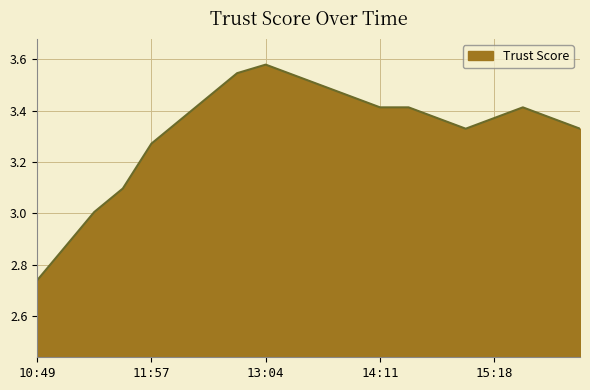

Does the chart have visible grid lines?

Yes